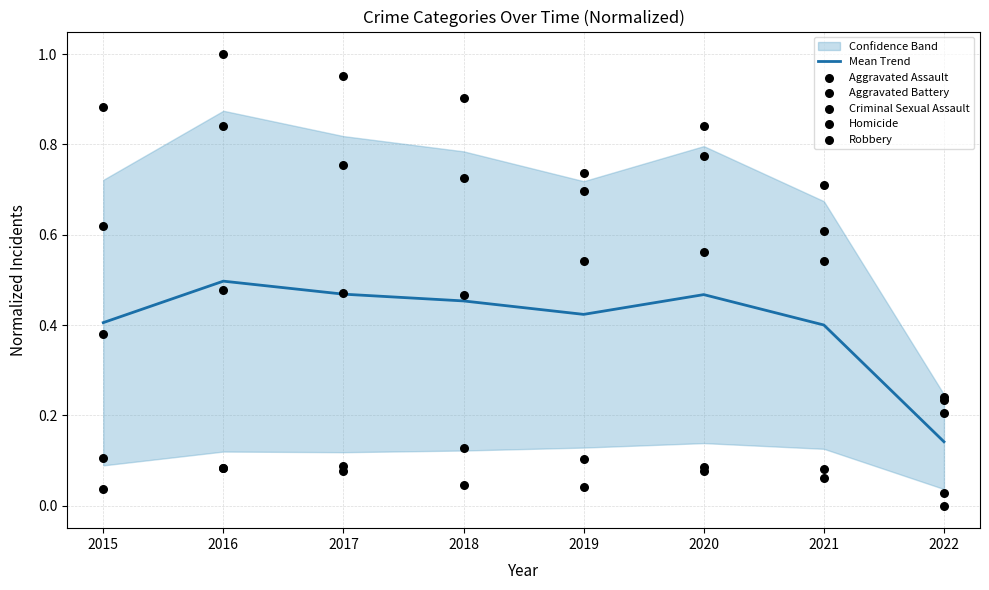

Which category has the highest value in the Mean Trend series?

2016